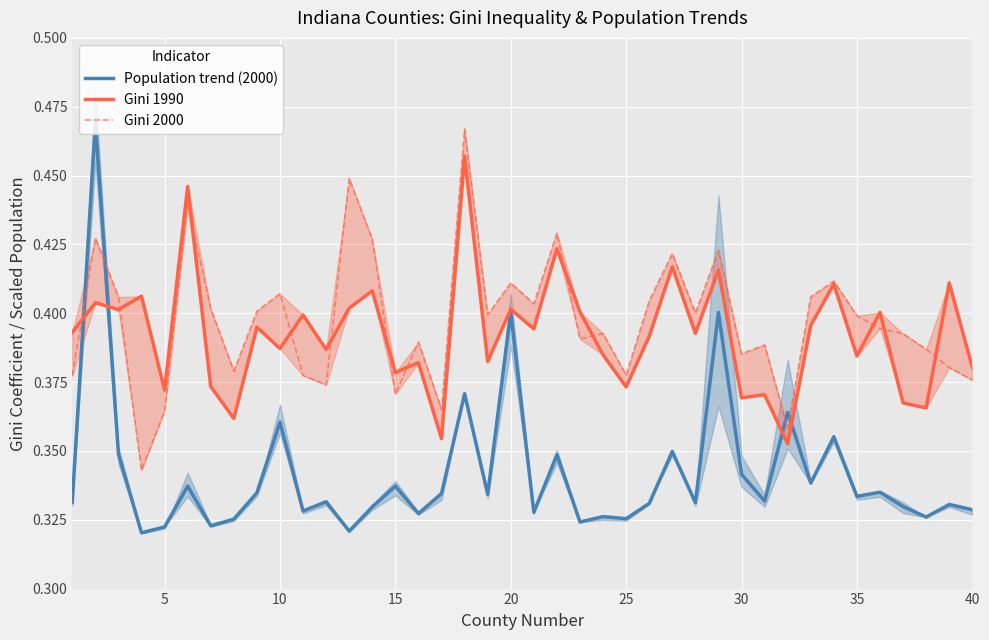

The value of Population trend (2000) at 35 is 0.2. True or false?

False